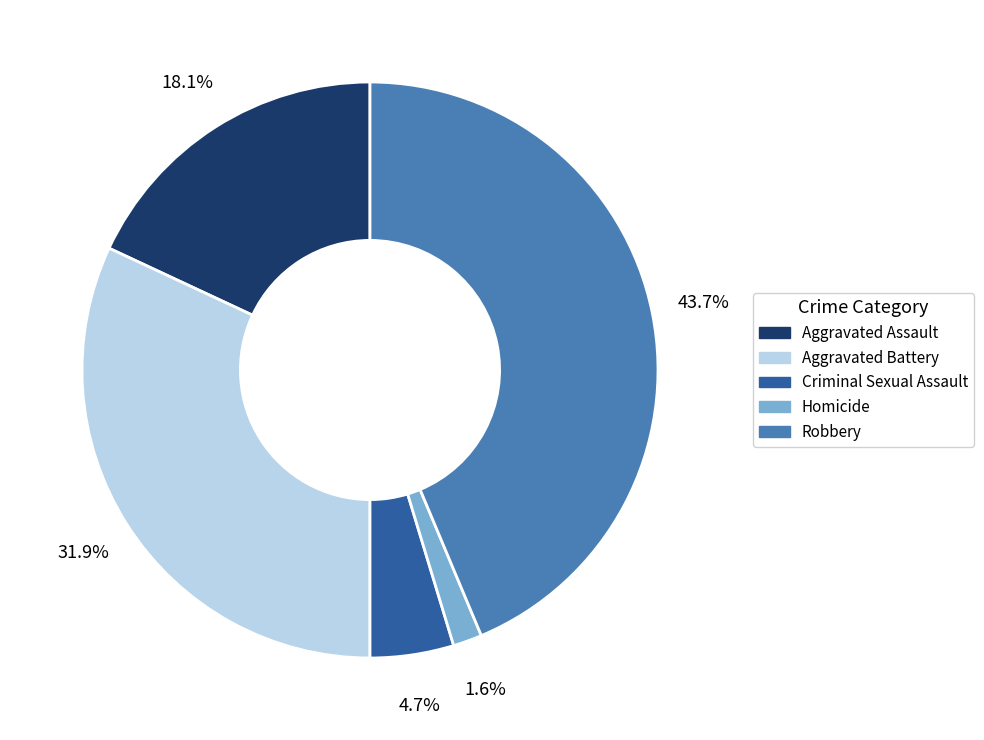

Do Aggravated Battery and Robbery together represent more than half of the pie?

Yes